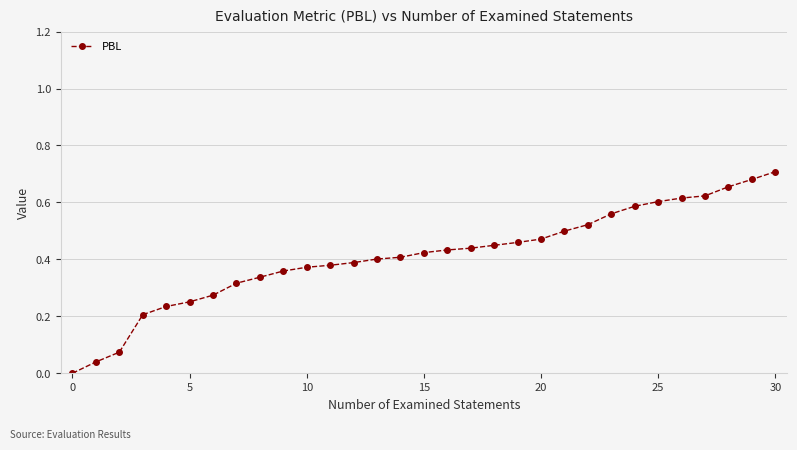

What is the sum of all values?

12.8